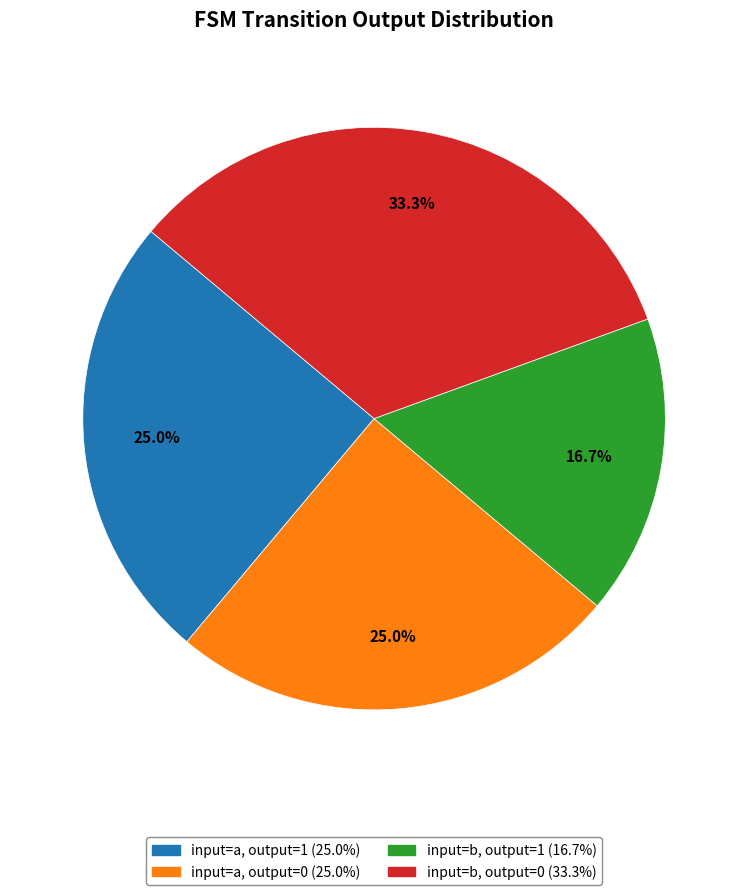

Does any single category account for the majority?

No